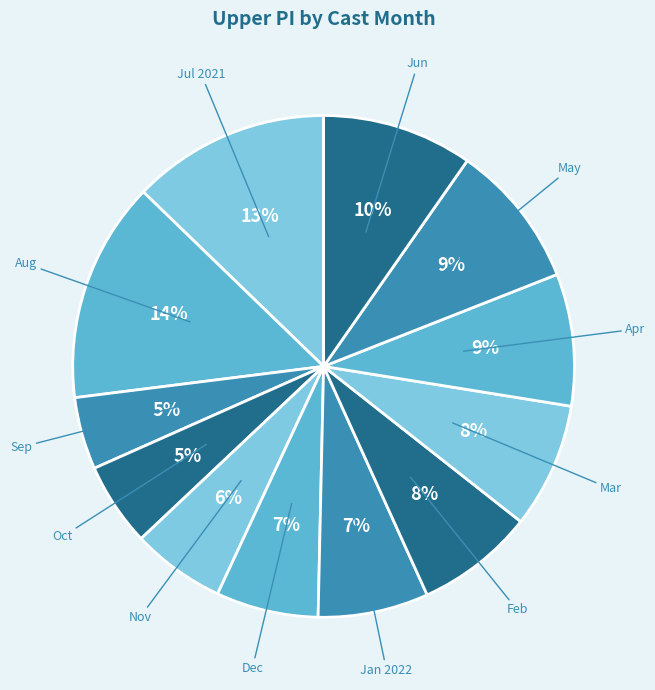

How many segments does this pie chart have?

12